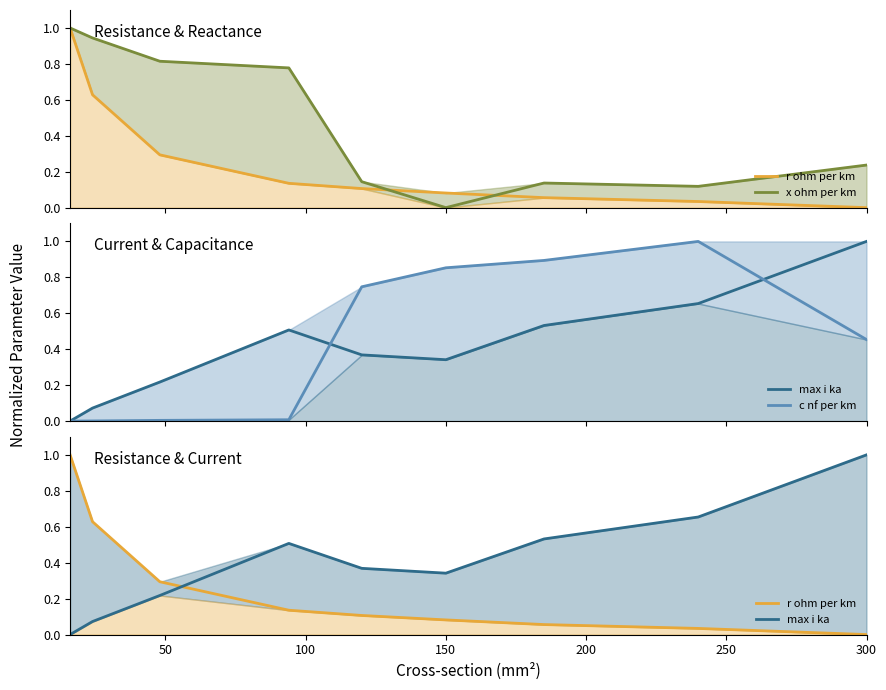

What is the sum of all c nf per km values?

4.0